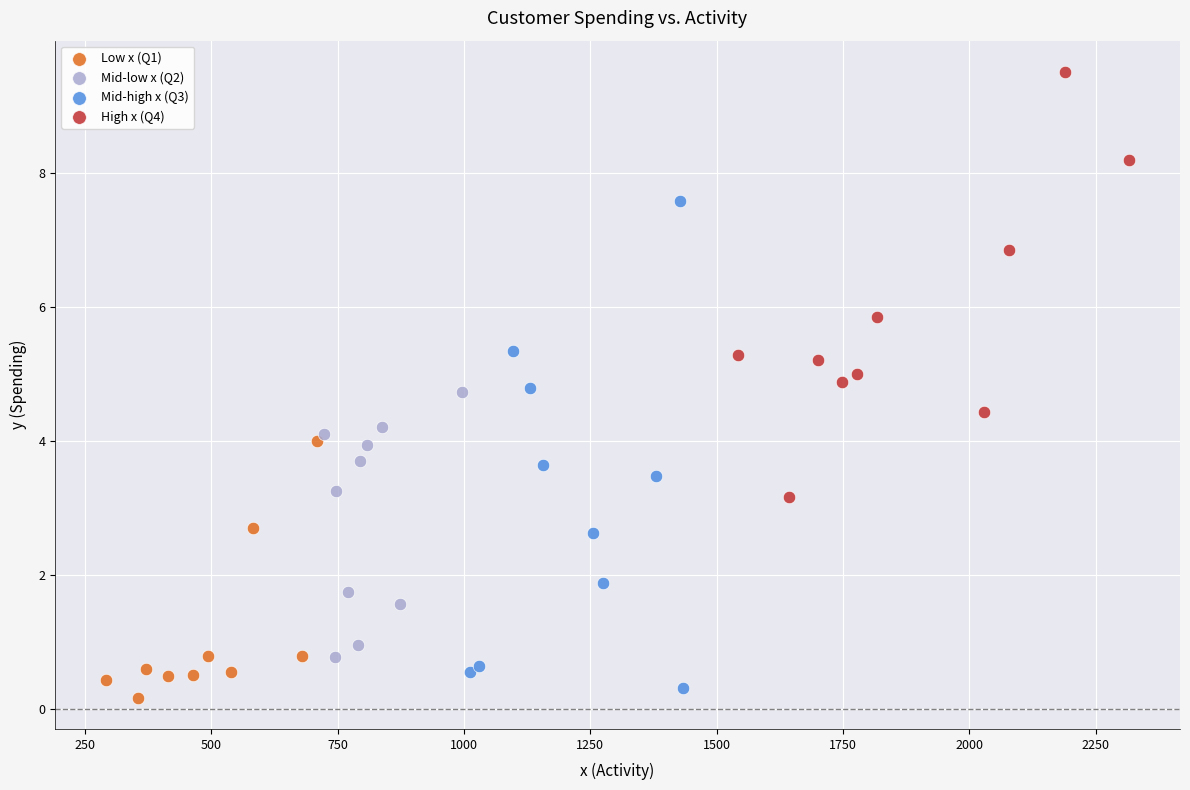

Which series has the largest Y range (max minus min)?

Mid-high x (Q3)